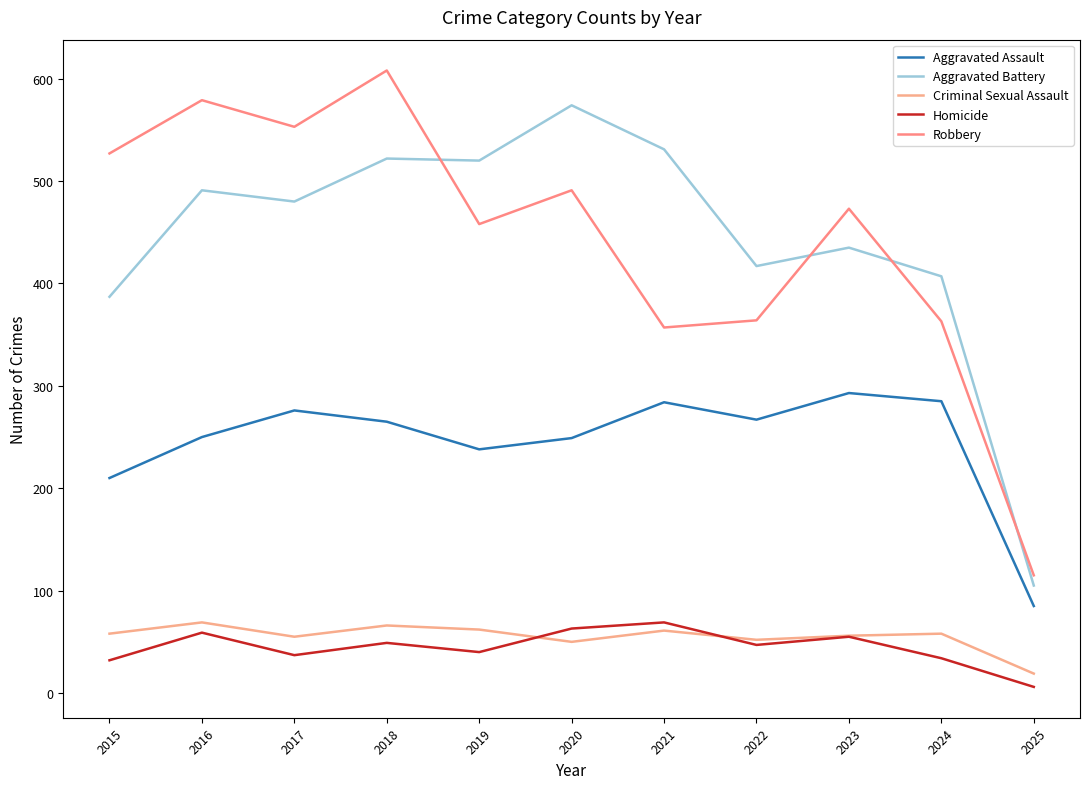

What is the maximum value shown in the chart?

608